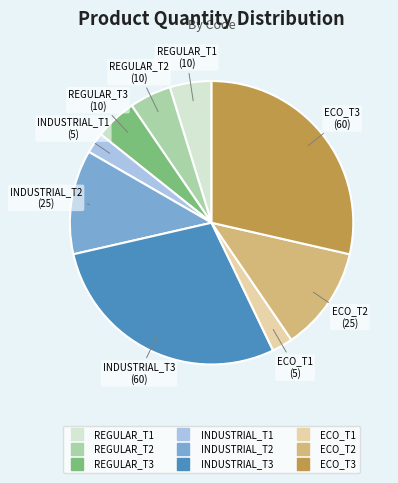

Is it true that REGULAR_T2 is 19% of the pie?

False